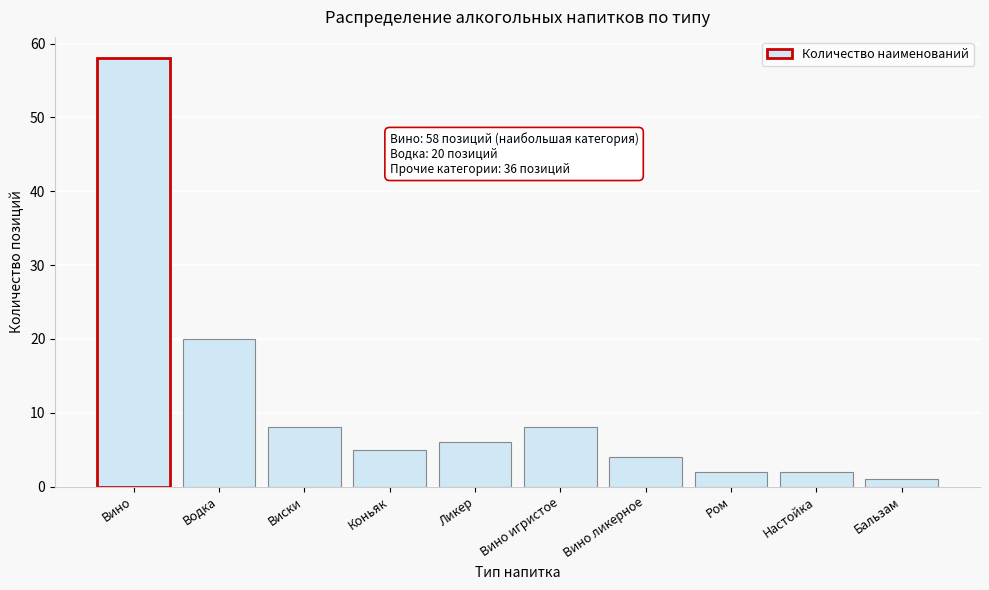

Reading left to right, list all the values displayed in this chart.

58	20	8	5	6	8	4	2	2	1